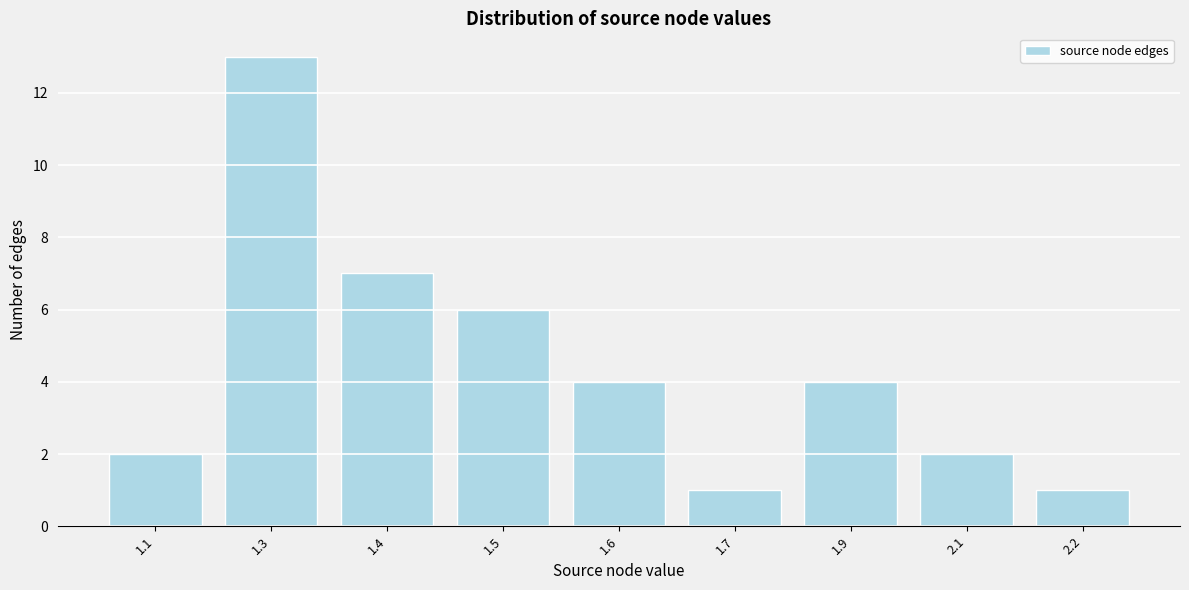

Reading left to right, what are all the values shown in this chart?

2	13	7	6	4	1	4	2	1